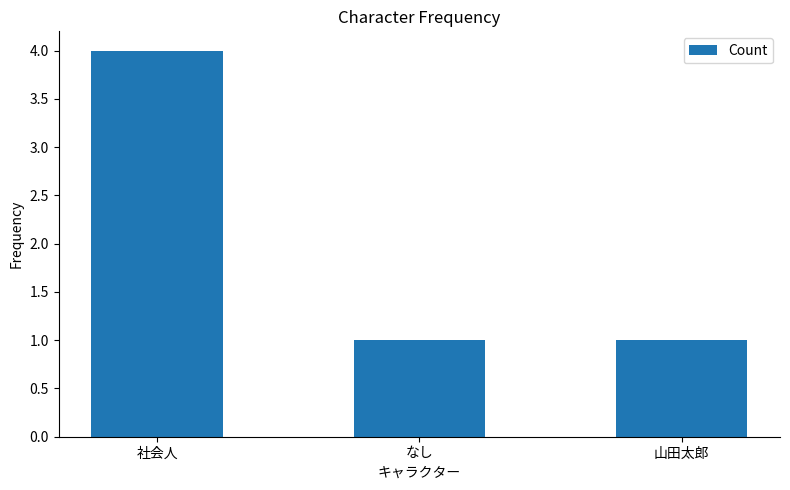

What is the sum of the values at 社会人 and 山田太郎?

5